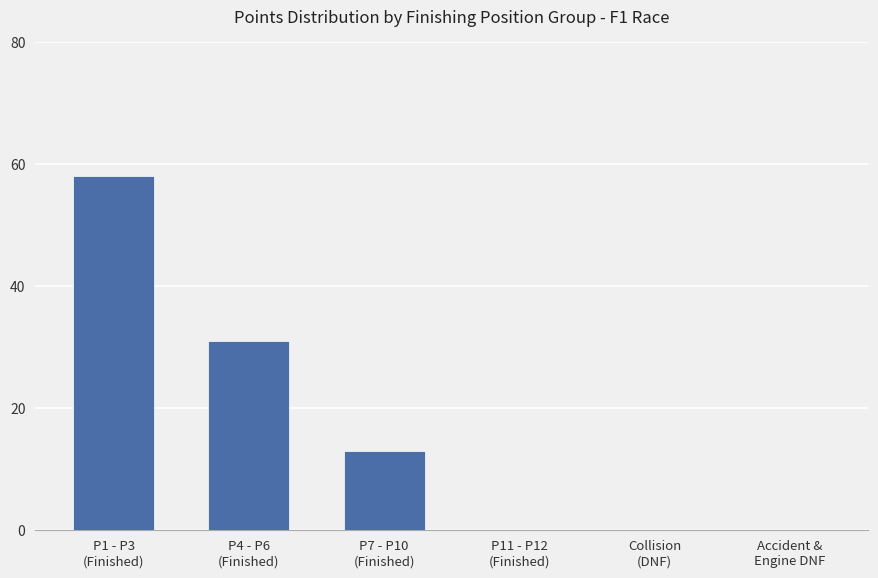

What is the maximum value shown in the chart?

58